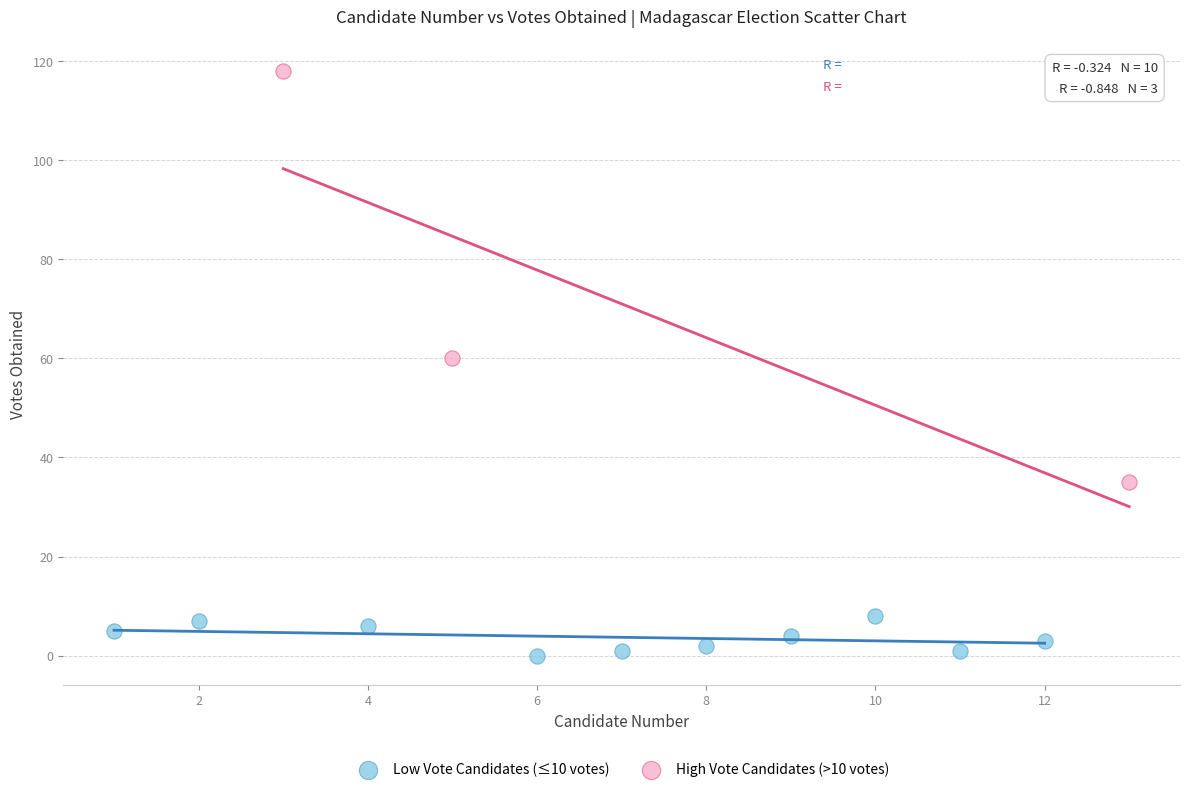

Which series has the widest spread of Y values?

High Vote Candidates (>10 votes)